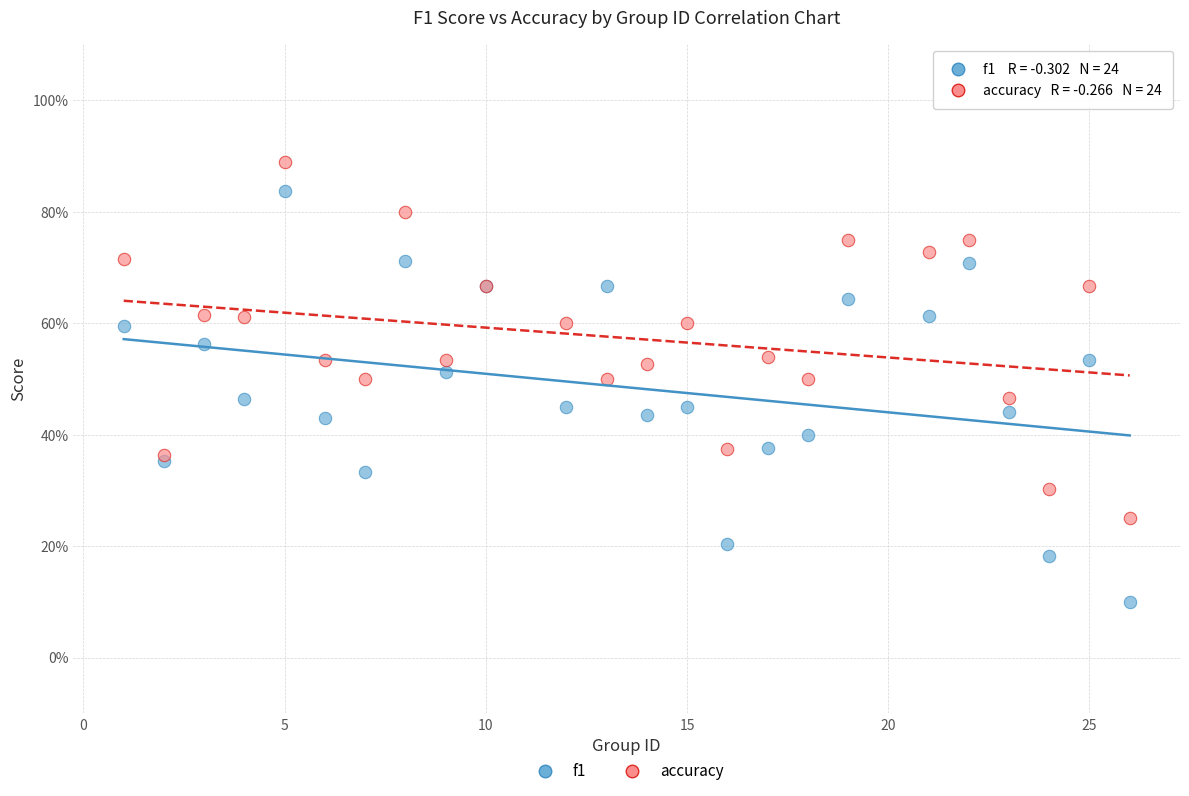

Which series reaches the maximum Y coordinate?

accuracy